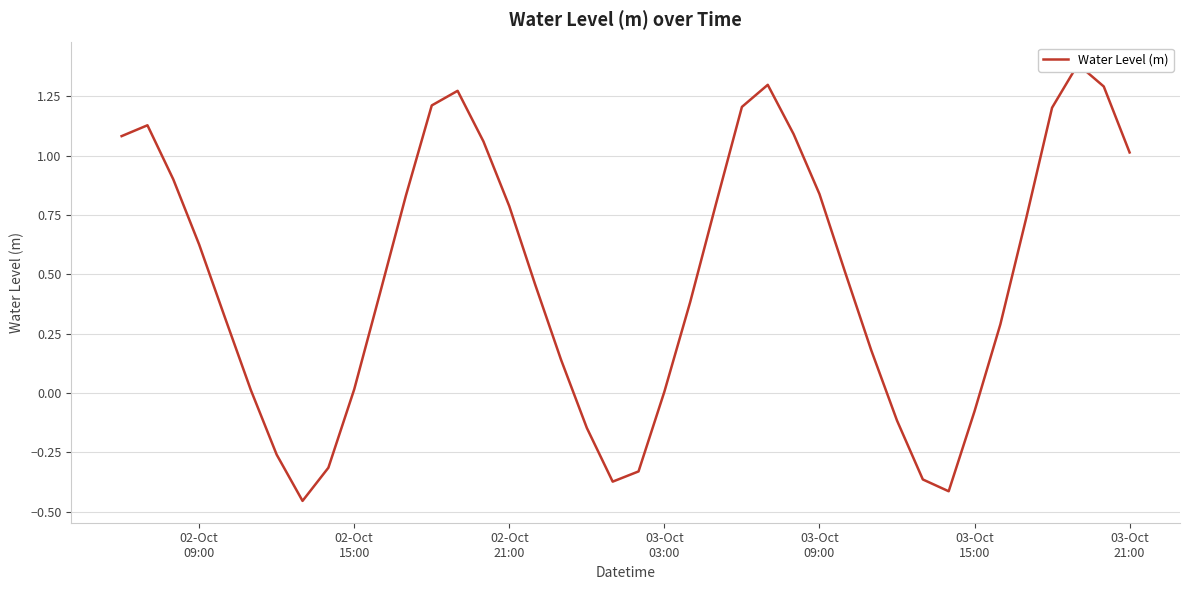

How many values are below 0?

10